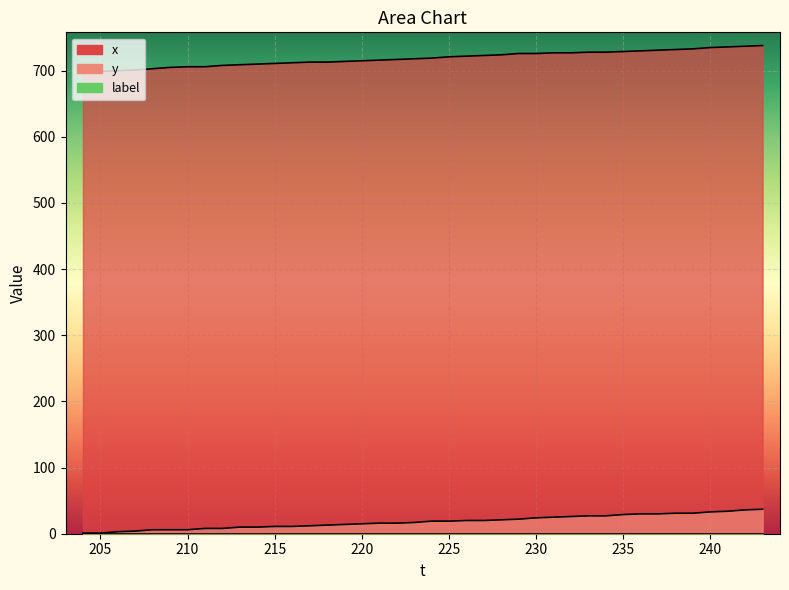

What is the greatest value displayed?

738